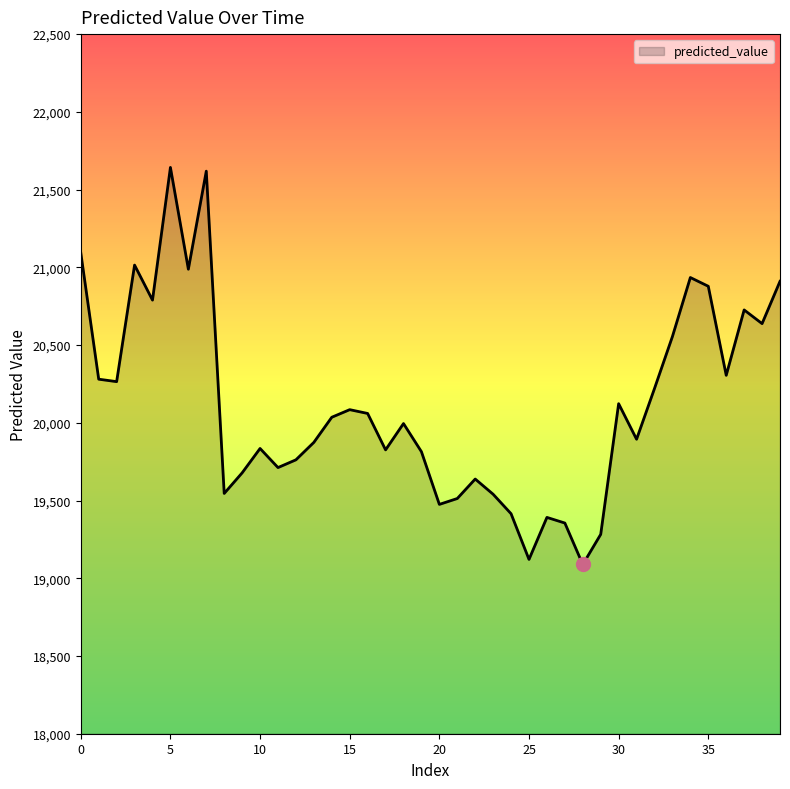

What is the minimum value shown in the chart?

19088.5